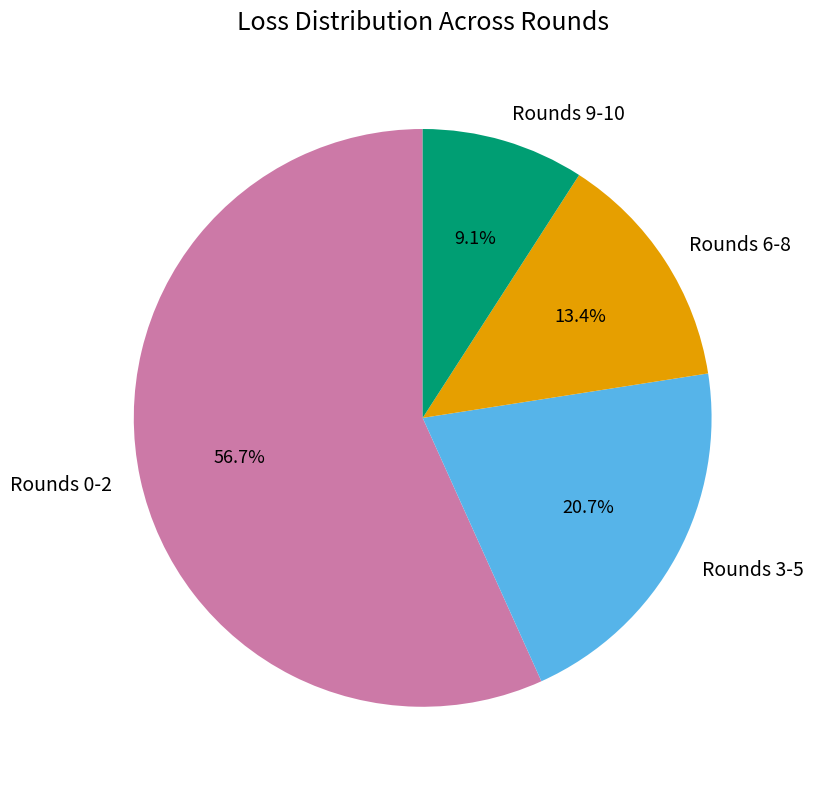

Rank the categories by value from highest to lowest.

Rounds 0-2, Rounds 3-5, Rounds 6-8, Rounds 9-10